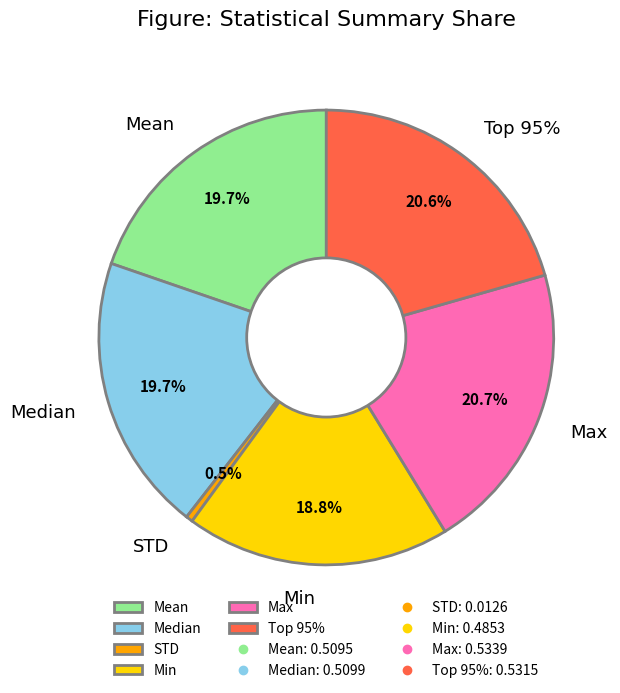

Count the number of slices in the pie.

6